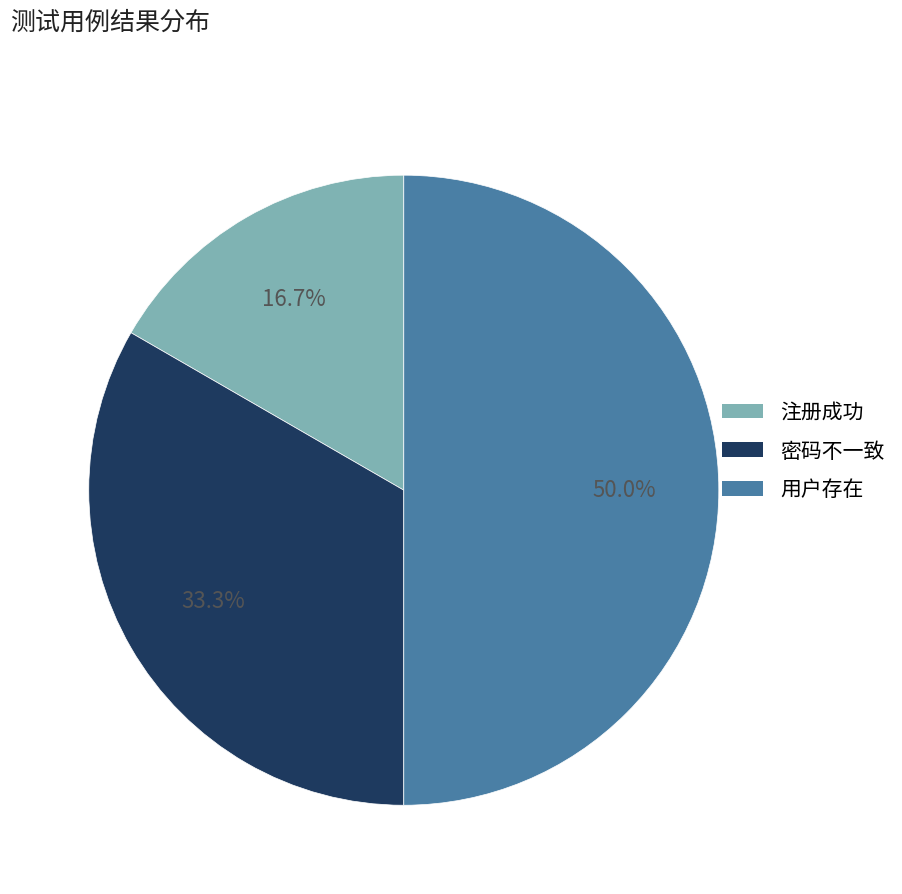

What percentage is the 密码不一致 slice, to the nearest percent?

33%